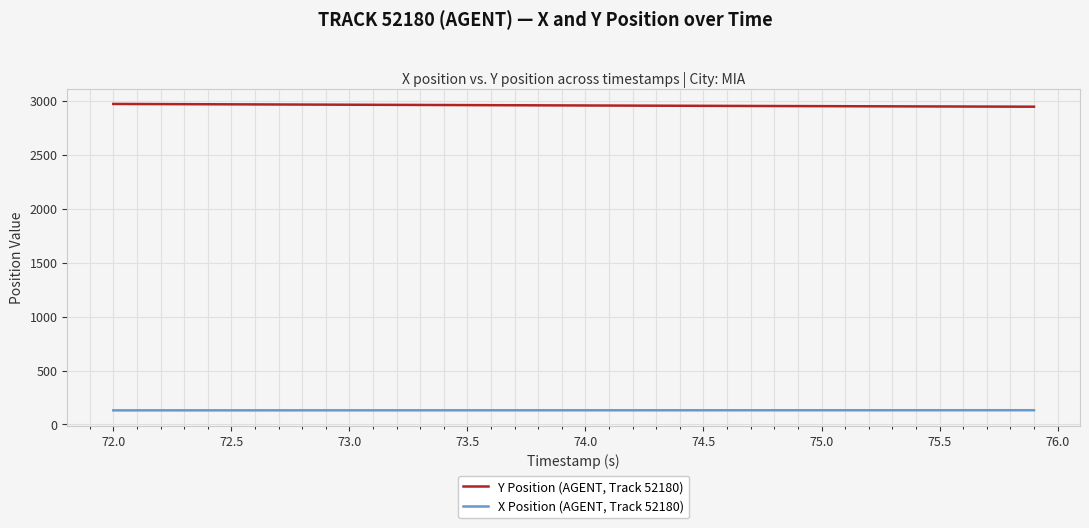

Rank the series by their maximum value, from lowest to highest.

X Position (AGENT, Track 52180), Y Position (AGENT, Track 52180)